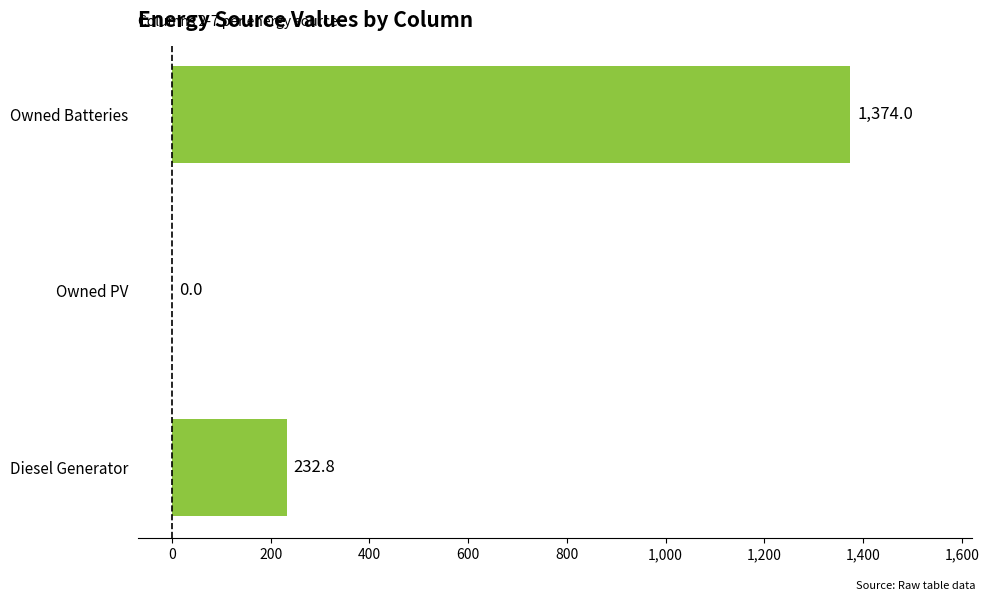

What value does the data have at Diesel Generator?

232.8